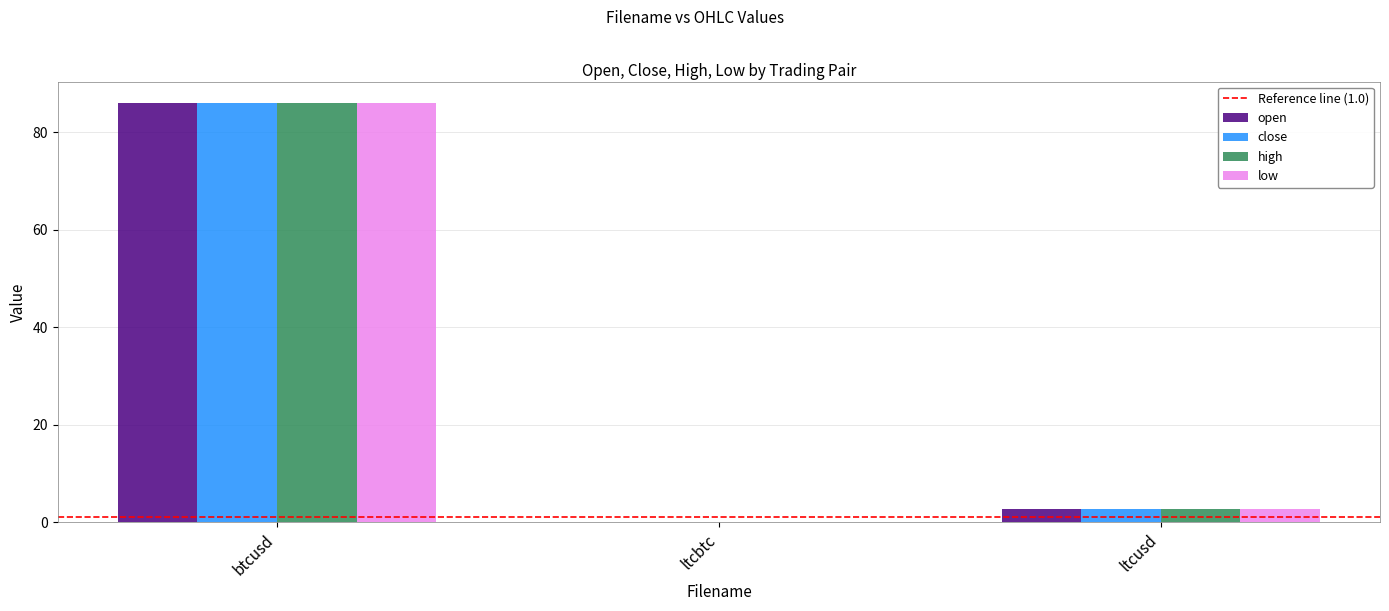

What is the greatest value displayed?

86.1